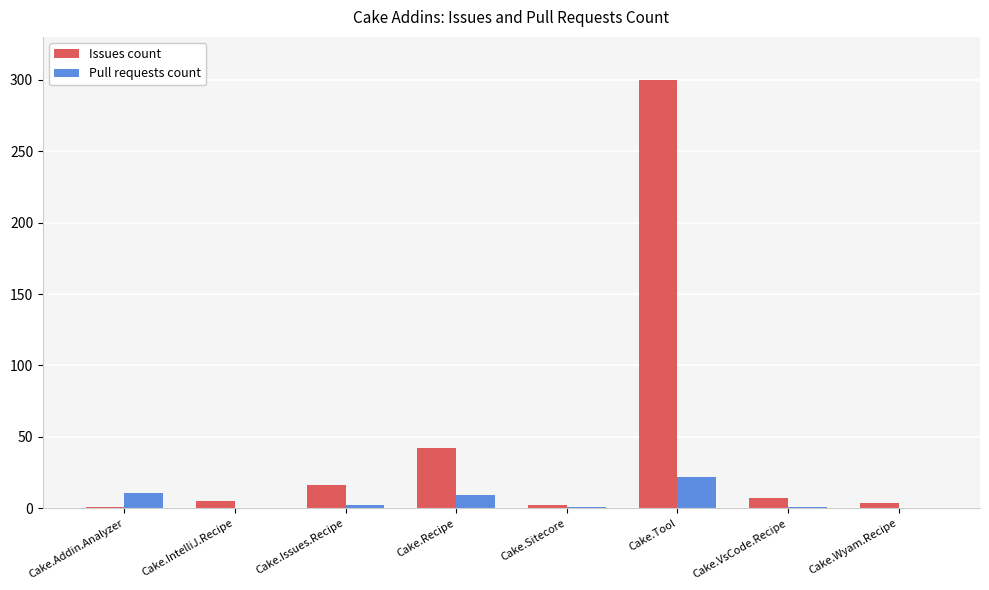

What is the maximum value for Pull requests count?

22